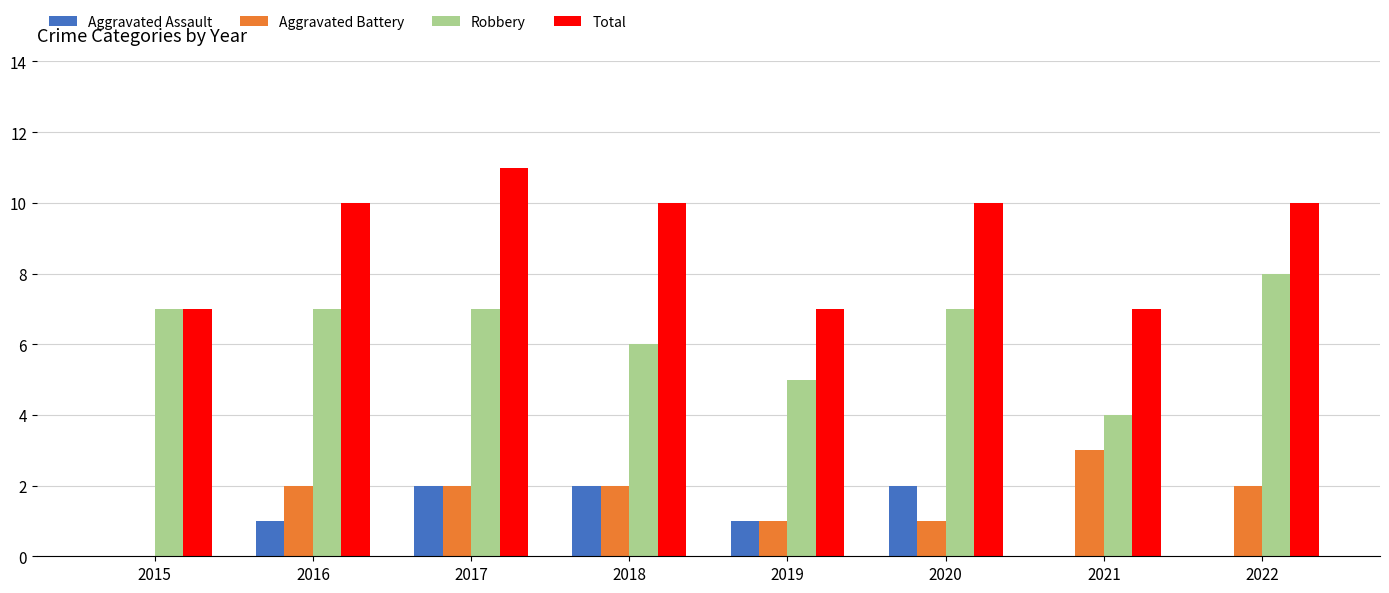

What is the difference between the Aggravated Assault values at 2016 and 2015?

1